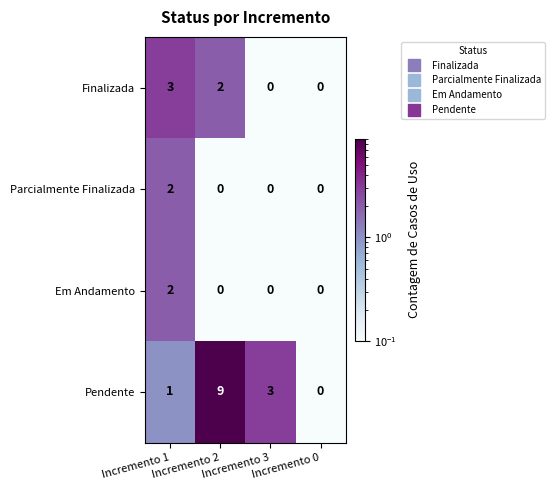

The Pendente series shows 0 at Incremento 0. True or false?

True